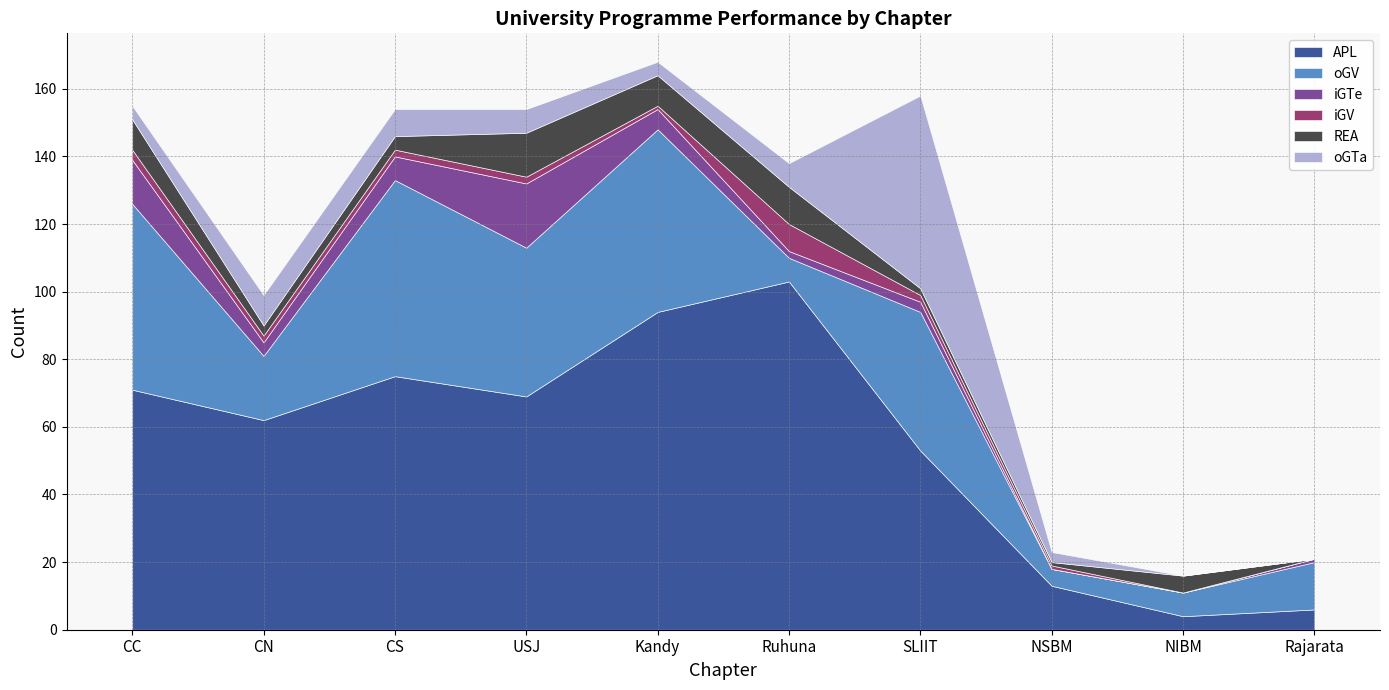

How many intersections are there between iGTe and oGTa?

3